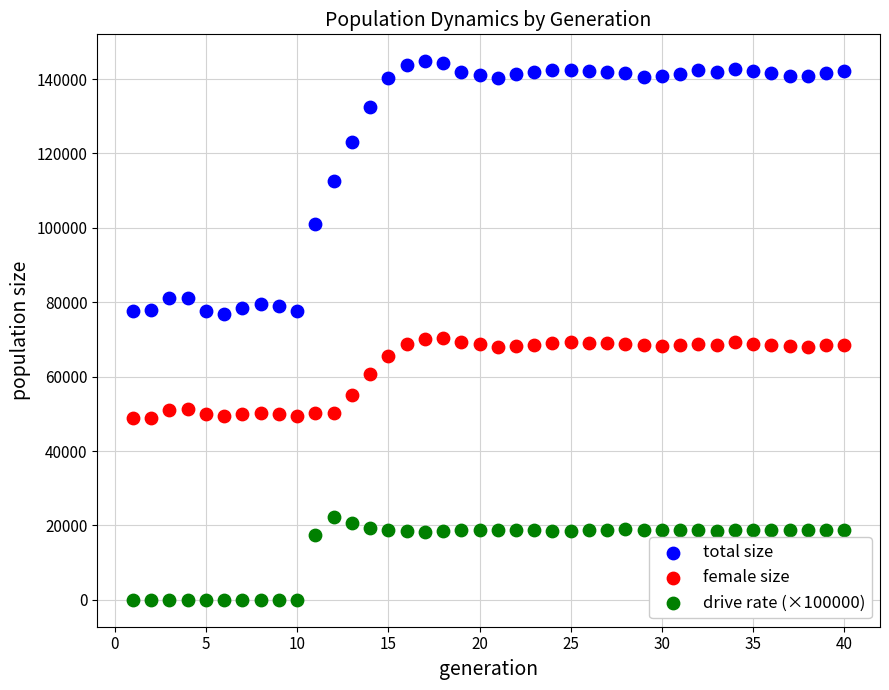

Which series reaches the minimum Y coordinate?

drive rate (×100000)